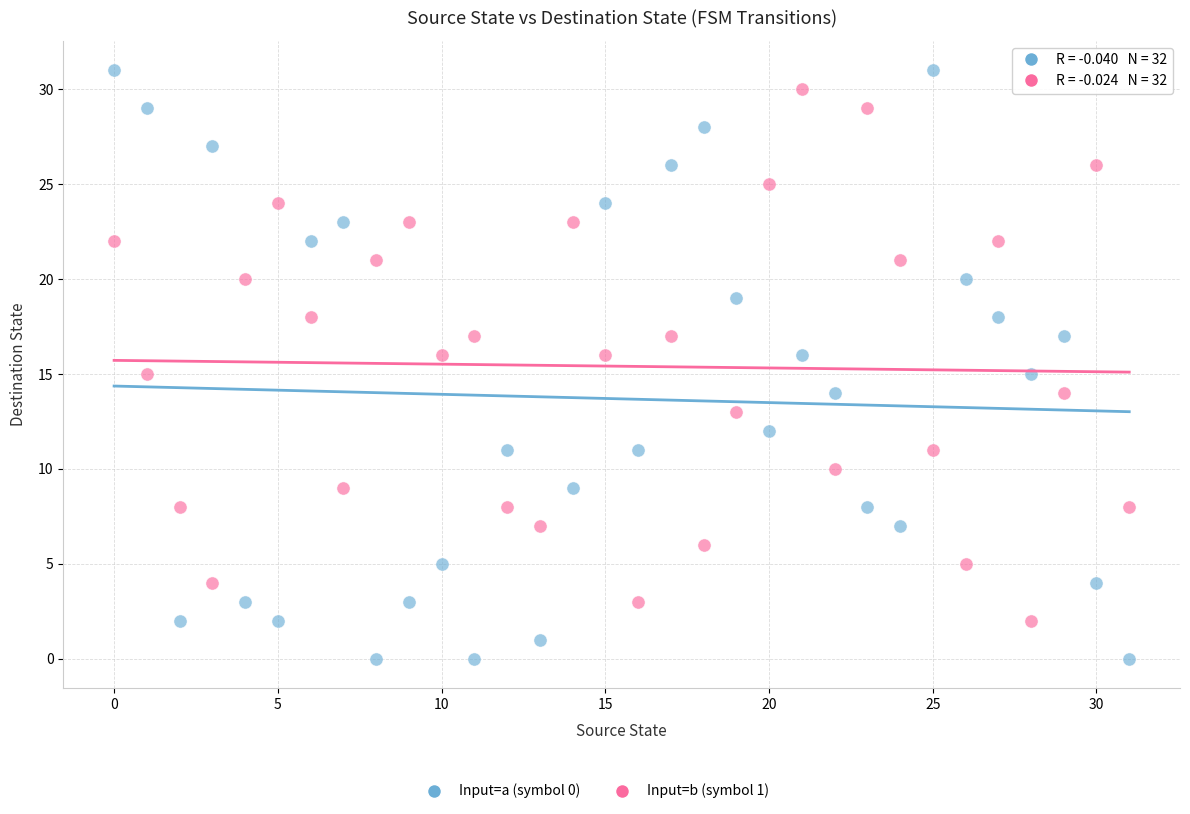

Which series contains the highest Y value?

Input=a (symbol 0)